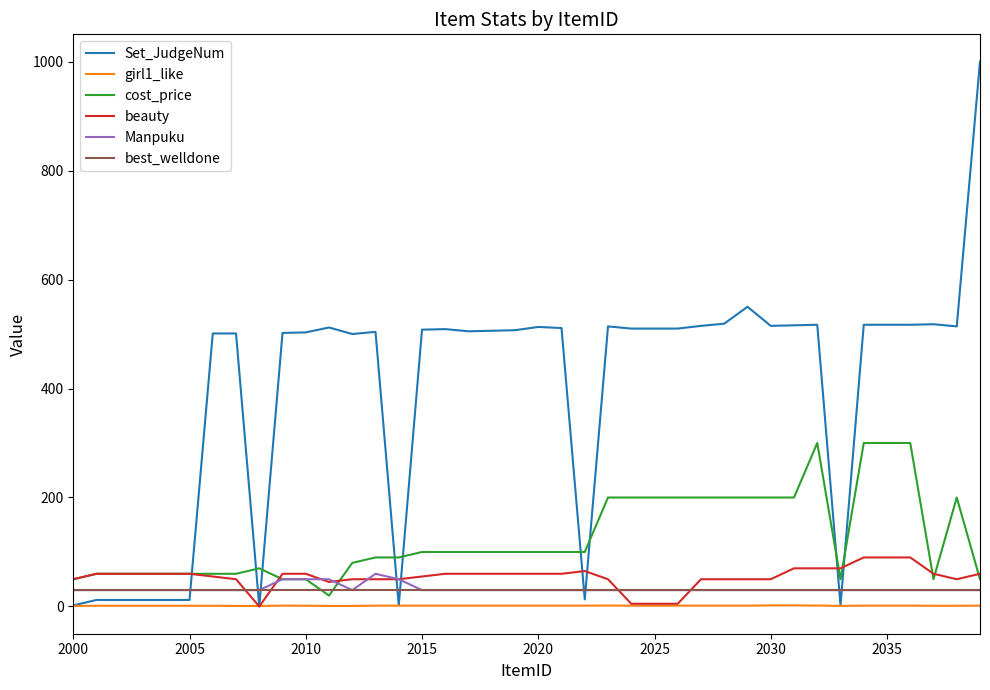

Which series has the widest spread of values?

Set_JudgeNum